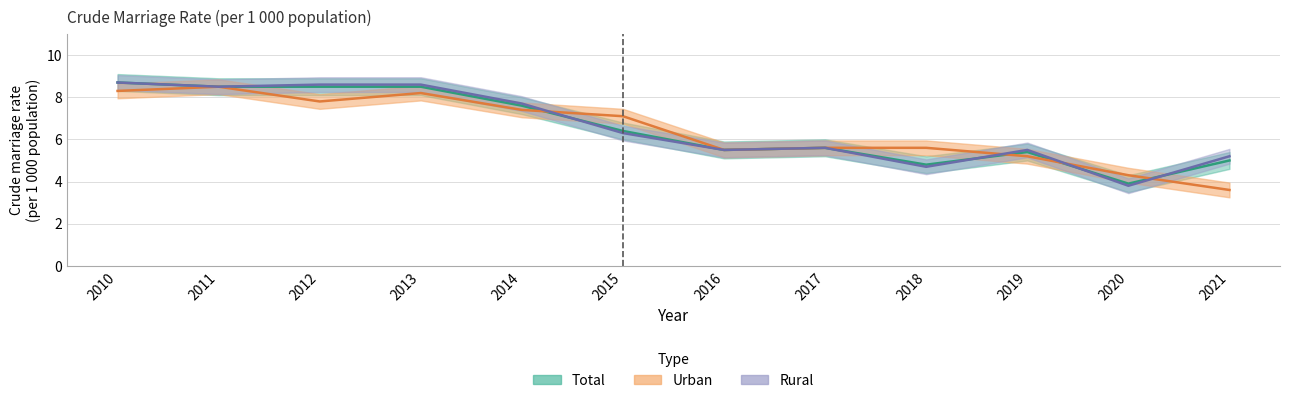

Is it true that Rural equals 7.7 at 2014?

True